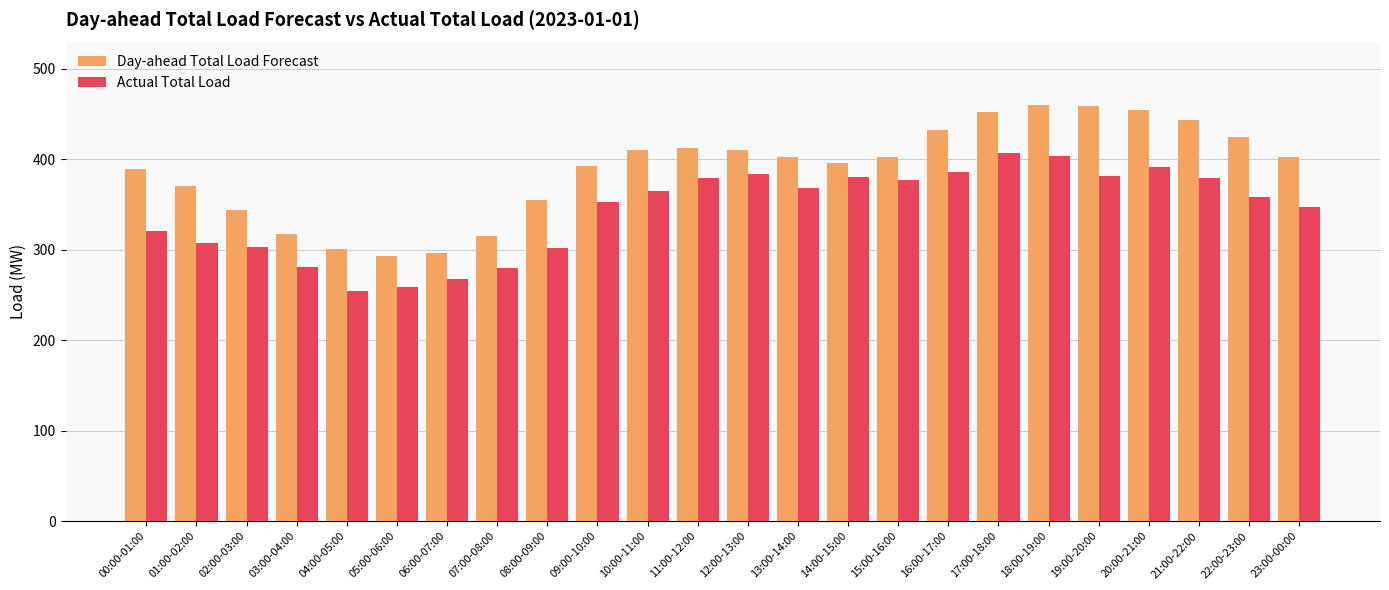

True or false: Actual Total Load has a value of 368 at 13:00-14:00.

True